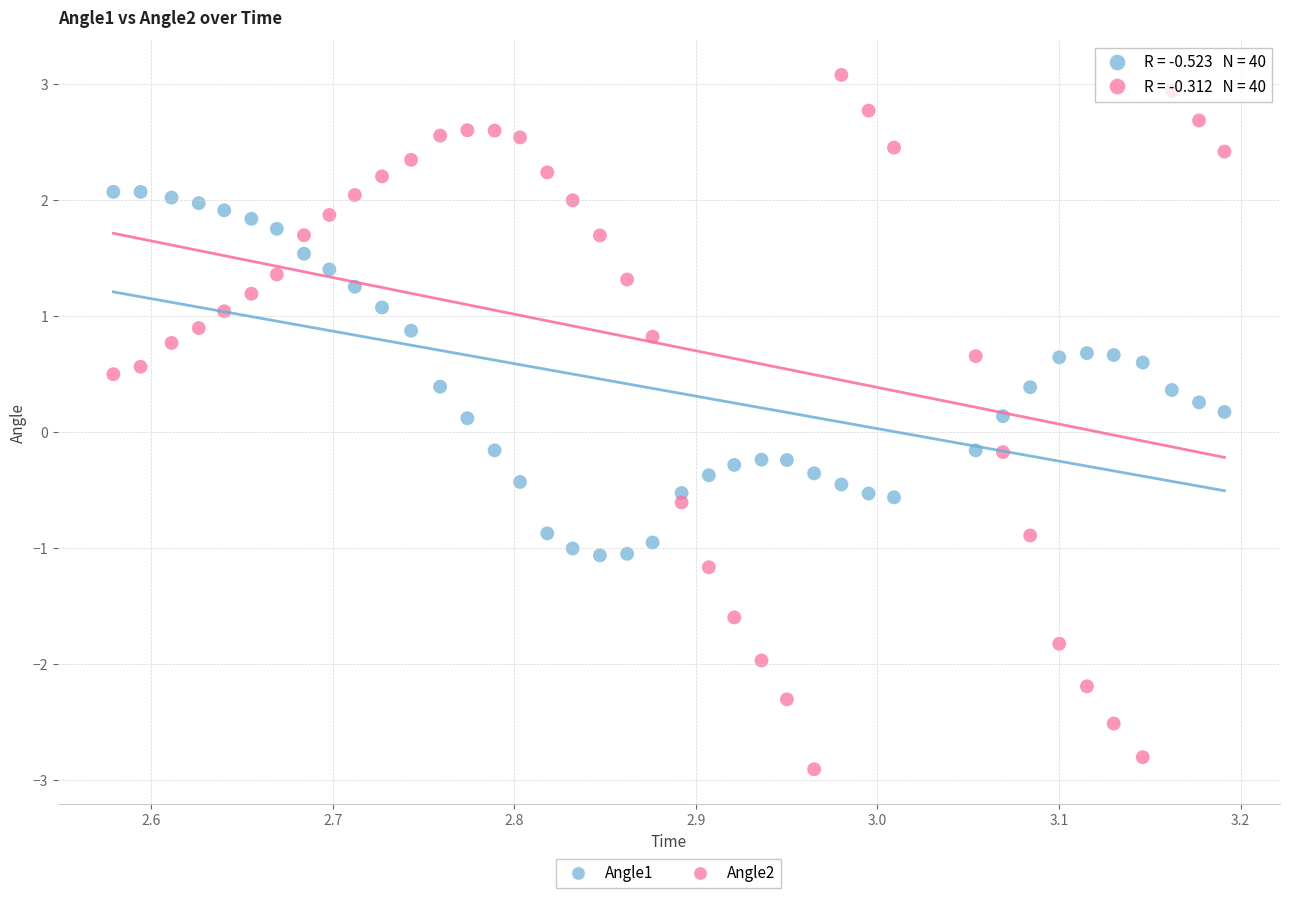

Which series has the widest spread of Y values?

Angle2